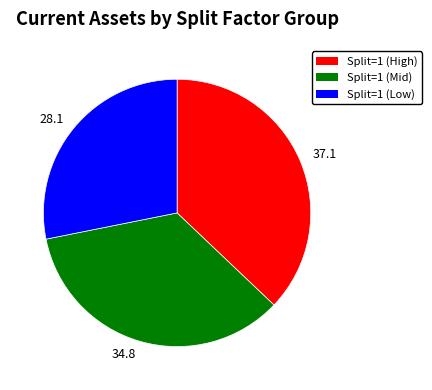

True or false: 28.1 accounts for 28% of the total.

True